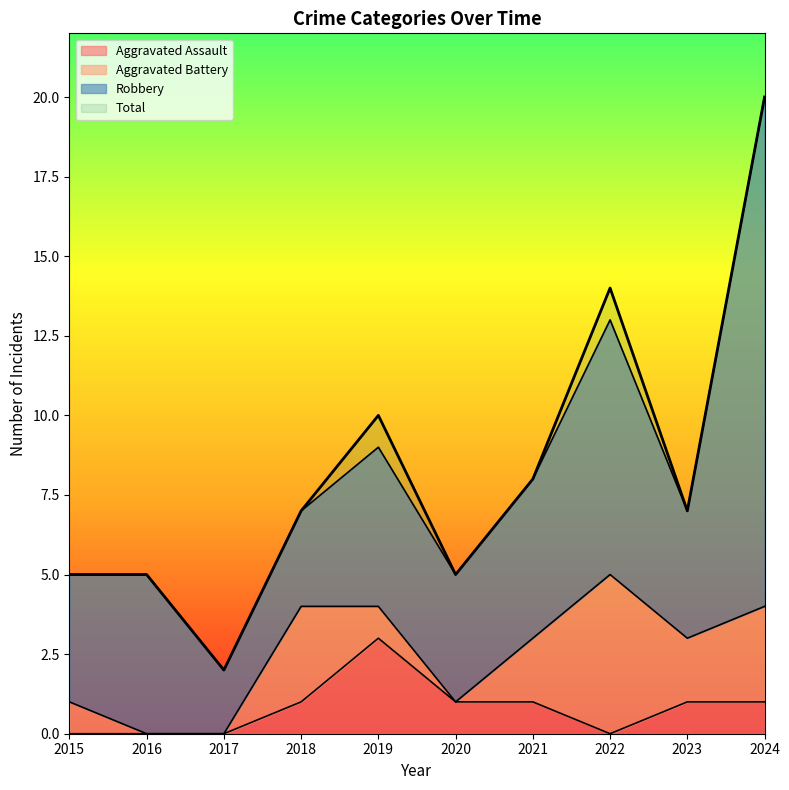

Which label corresponds to the largest value in the chart?

2024